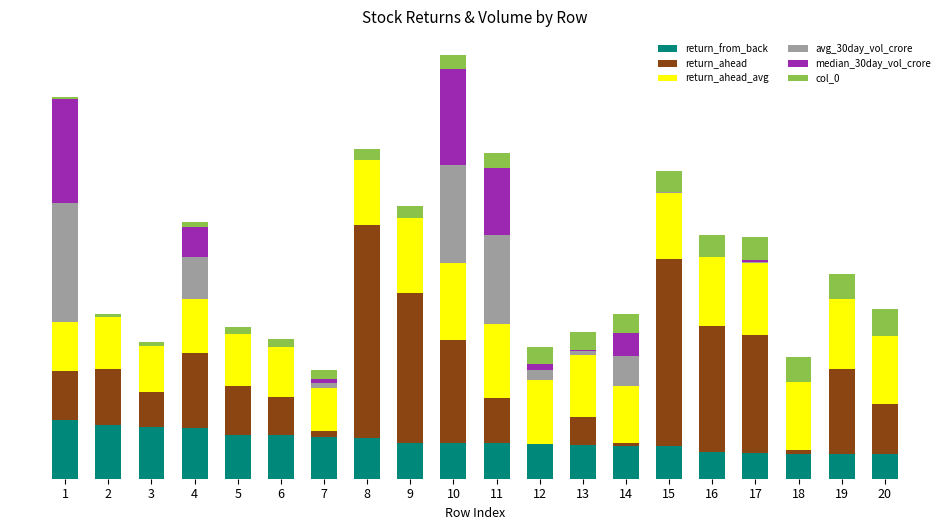

Are the bars horizontal?

No